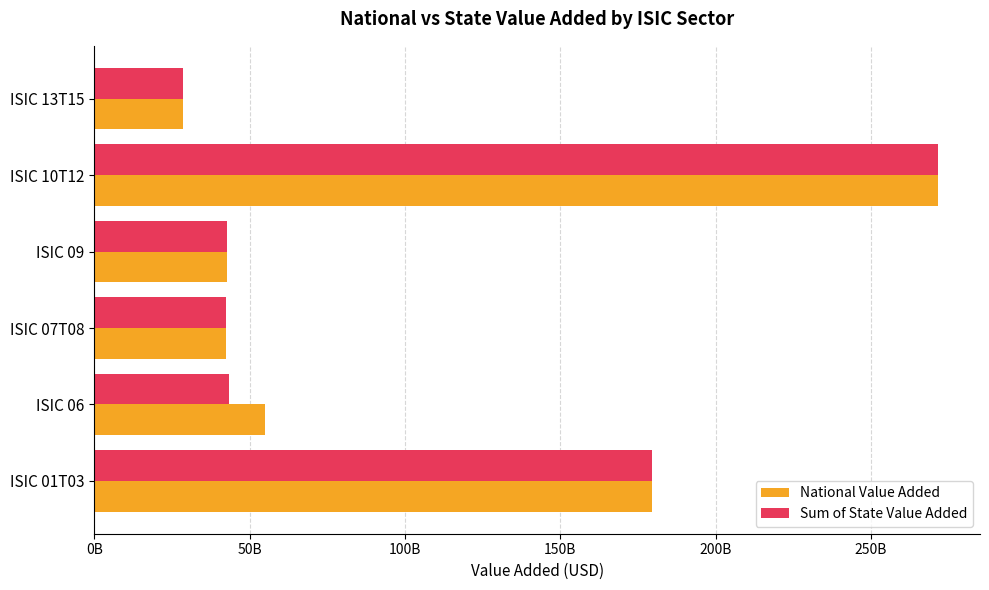

At which category is the sum across all series the highest?

ISIC 10T12